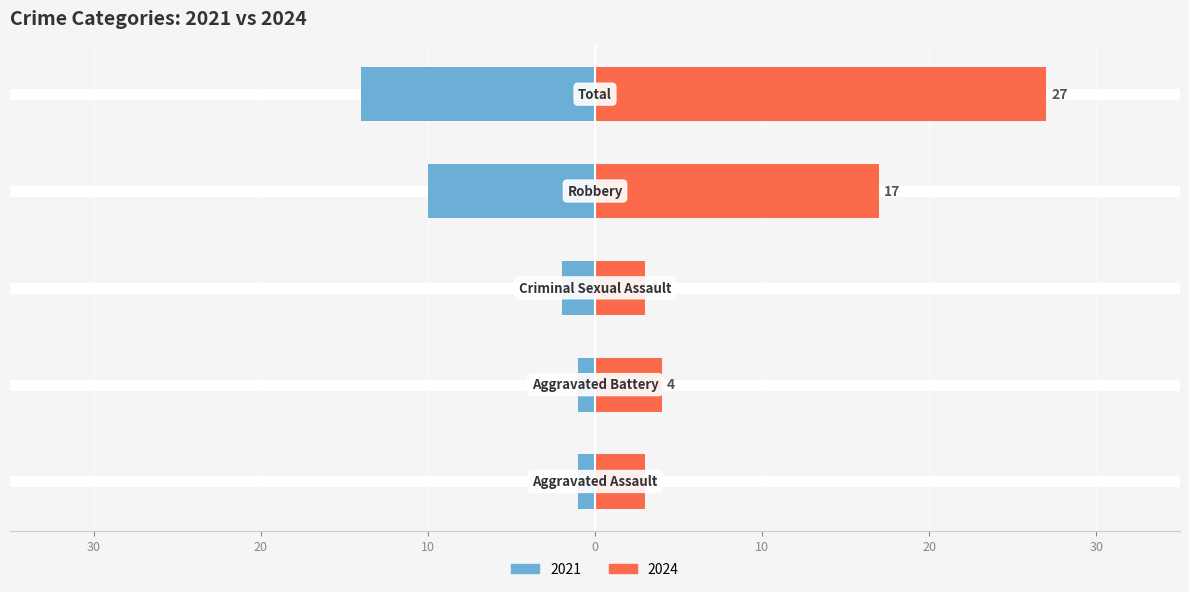

Read the 2021 value at Total, to the nearest 10.

-10